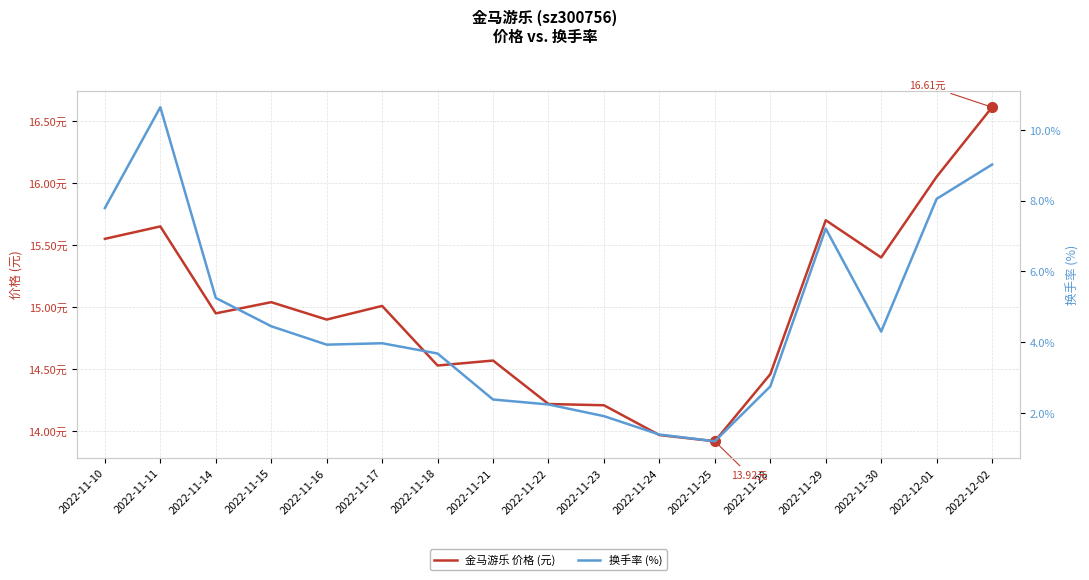

What is the average value of the 金马游乐 价格 (元) series?

15.0